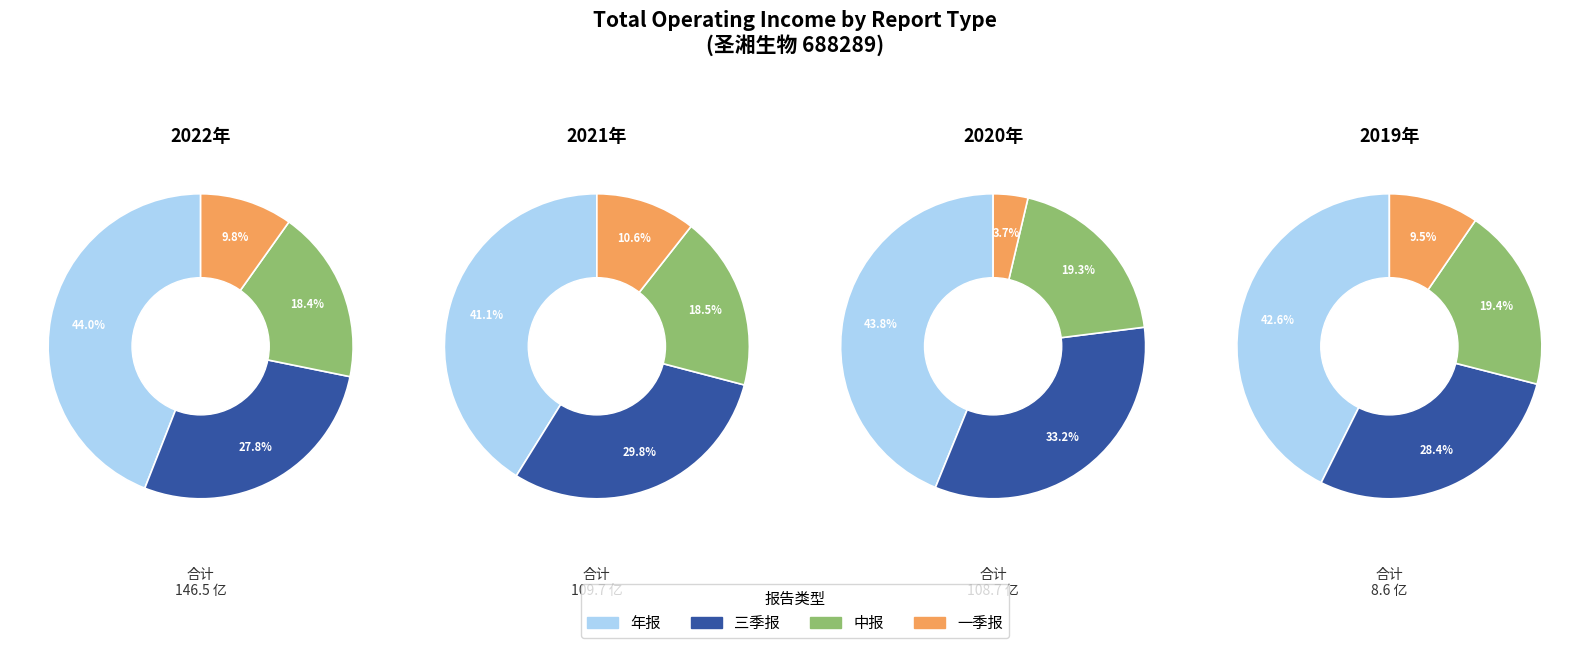

Which category has the biggest portion of the pie?

年报